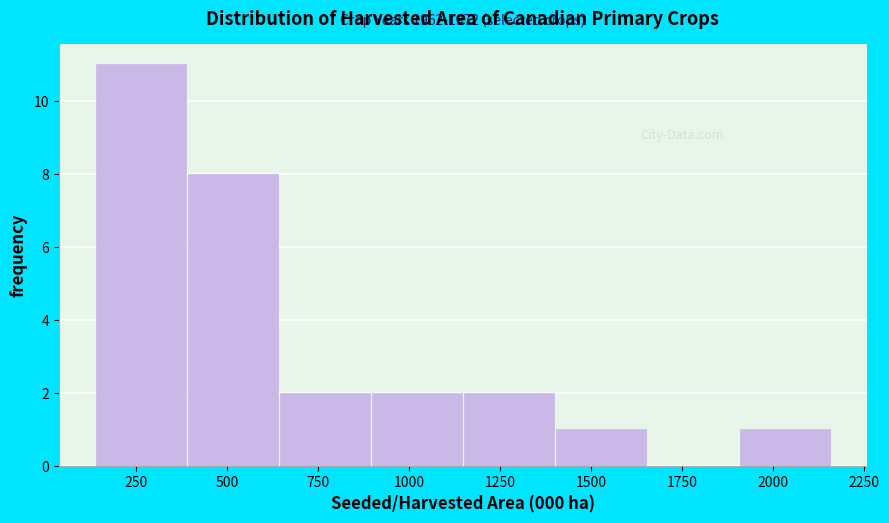

Which range on the x-axis has the tallest bar?

150 to 400